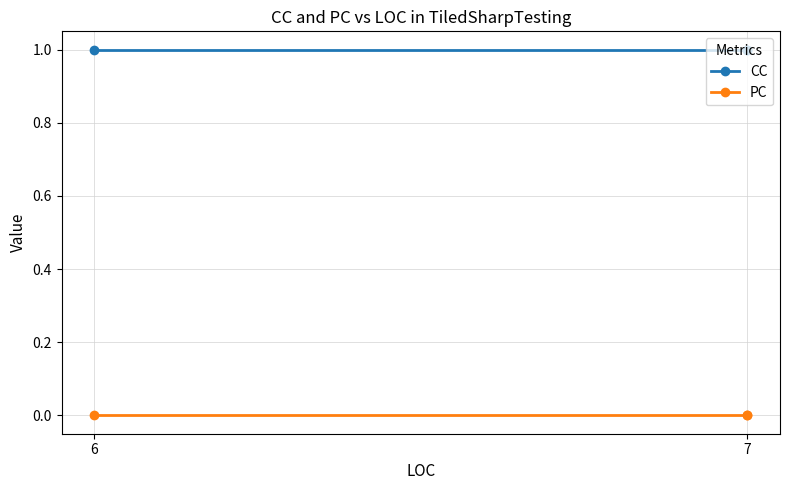

At which category is the sum across all series the highest?

6